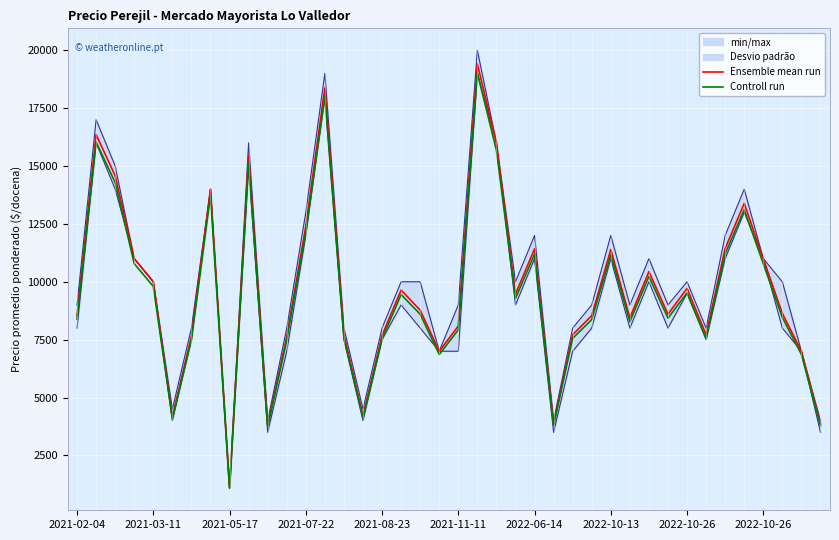

Reading left to right, what are all the values shown in this chart?

Ensemble mean run: 8557.0	16357.0	14577.0	11000.0	10000.0	4173.0	7648.0	14000.0	1100.0	15448.0	3806.0	7625.0	12400.0	18368.0	7721.0	4214.0	7680.0	9643.0	8774.0	7000.0	8086.0	19407.0	16000.0	9471.0	11421.0	3870.0	7714.0	8536.0	11393.0	8444.0	10440.0	8600.0	9714.0	7712.0	11438.0	13385.0	11000.0	8632.0	7000.0	3864.0
Controll run: 8385.9	16029.9	14285.5	10780.0	9800.0	4089.5	7495.0	13720.0	1078.0	15139.0	3729.9	7472.5	12152.0	18000.6	7566.6	4129.7	7526.4	9450.1	8598.5	6860.0	7924.3	19018.9	15680.0	9281.6	11192.6	3792.6	7559.7	8365.3	11165.1	8275.1	10231.2	8428.0	9519.7	7557.8	11209.2	13117.3	10780.0	8459.4	6860.0	3786.7